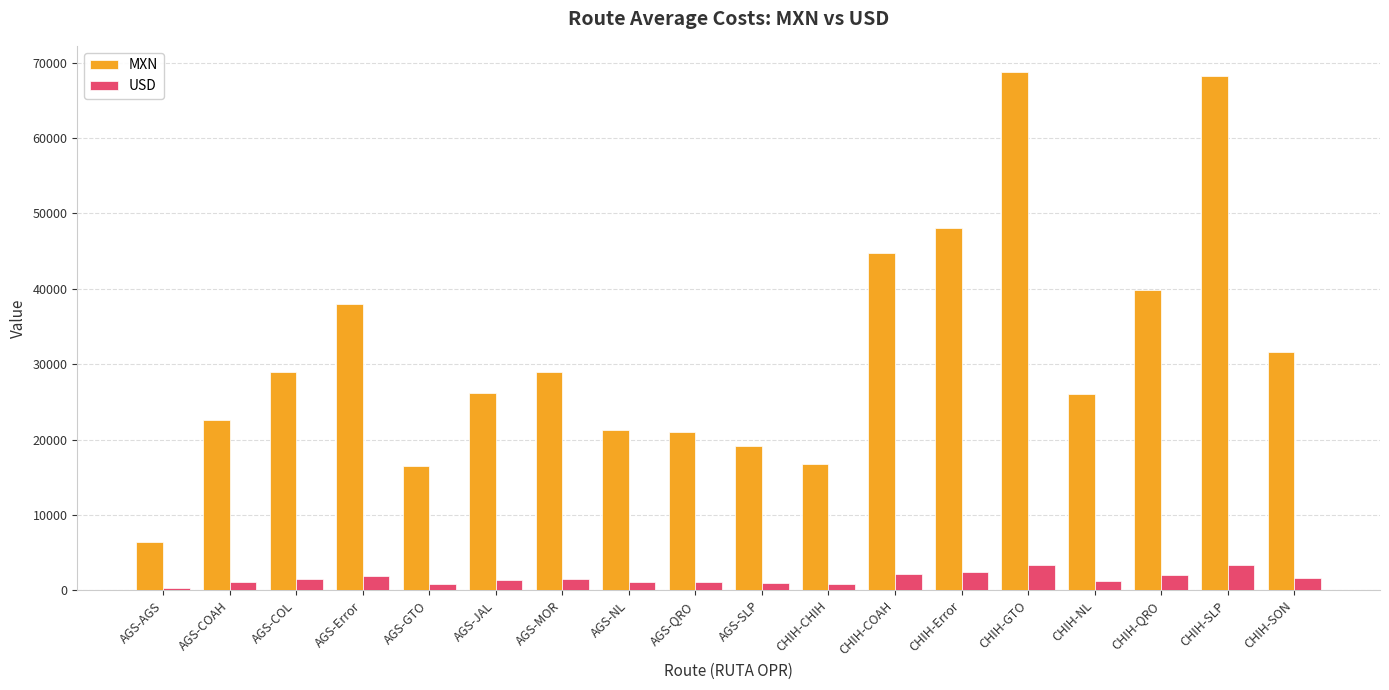

Does the chart contain stacked bars?

No